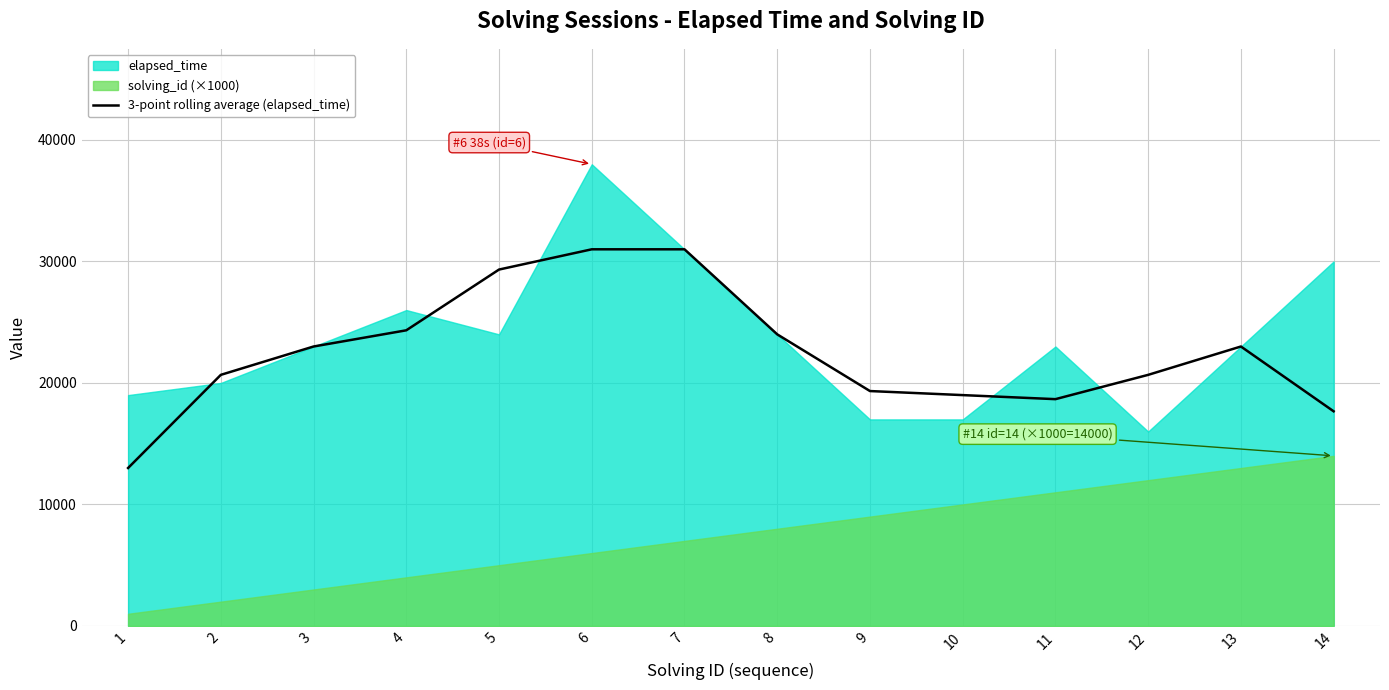

What is the minimum value for 3-point rolling average (elapsed_time)?

13000.0